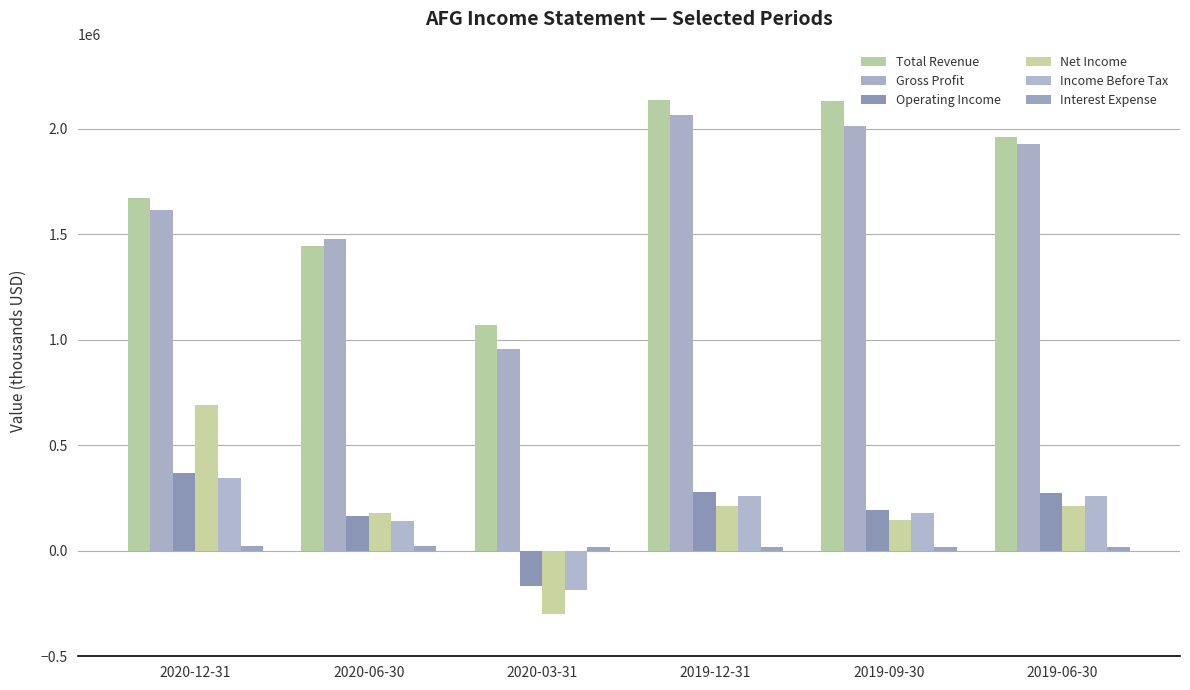

How many positive values does the Net Income series have?

5